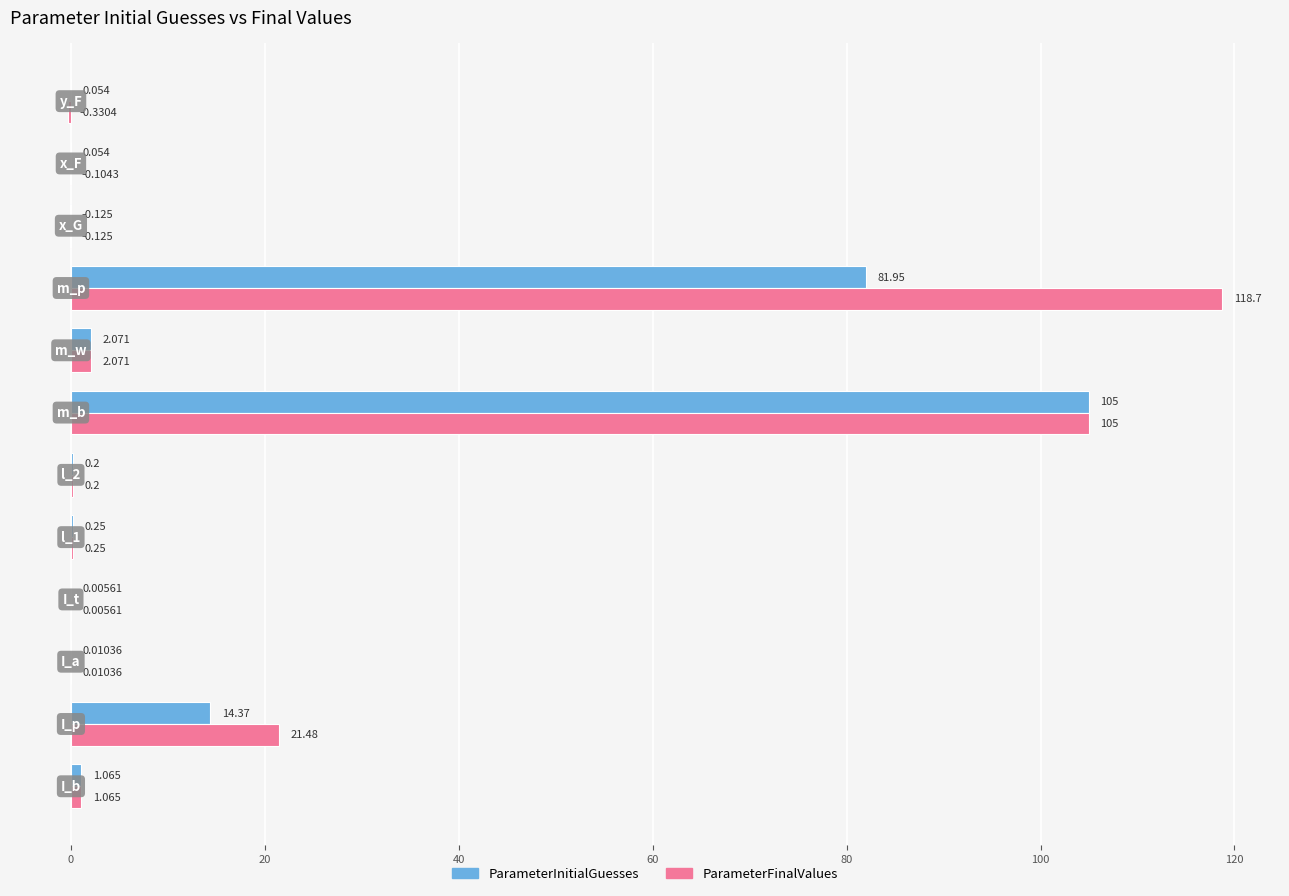

What are all the series names shown in the legend?

ParameterInitialGuesses, ParameterFinalValues